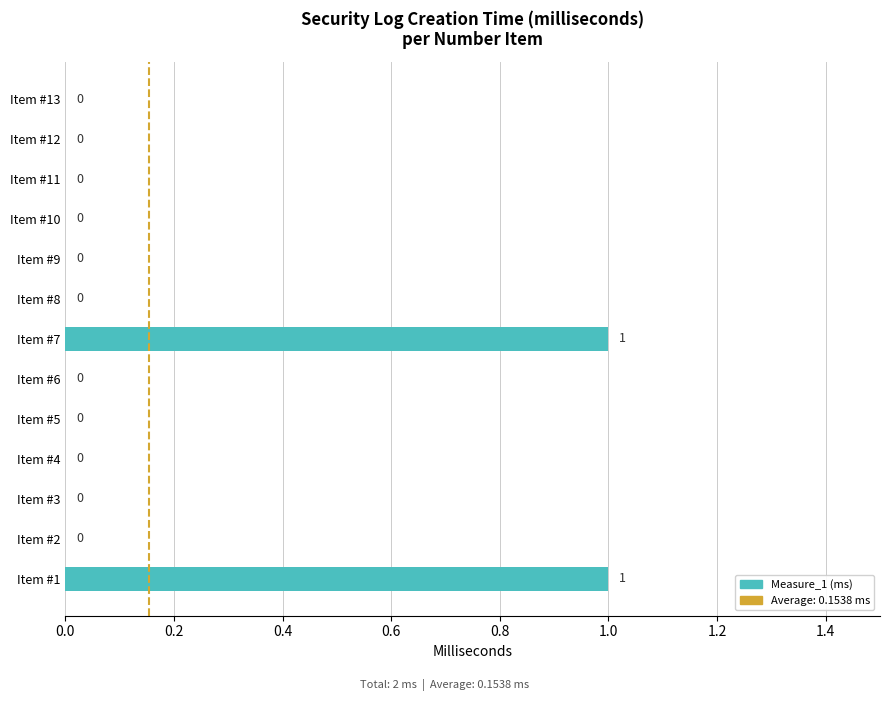

How many values are between 0 and 1?

13